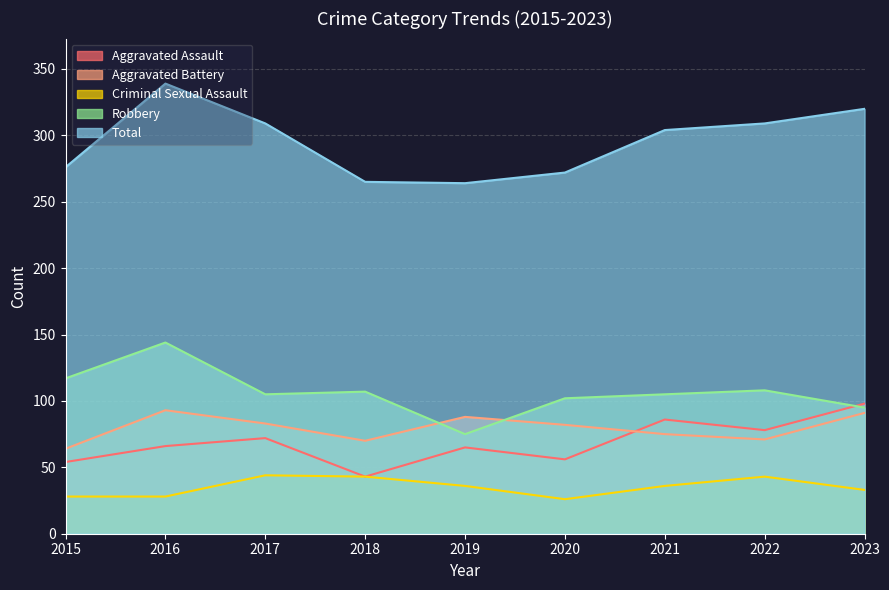

How many data points in Robbery are above 105?

4